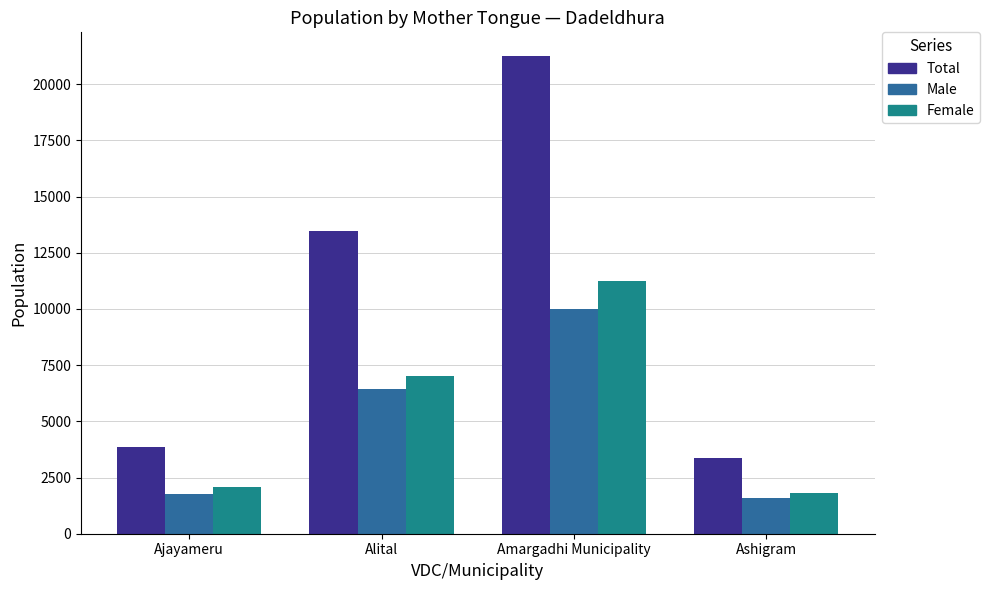

What value does the Total series have at Ashigram, to the nearest 50?

3400